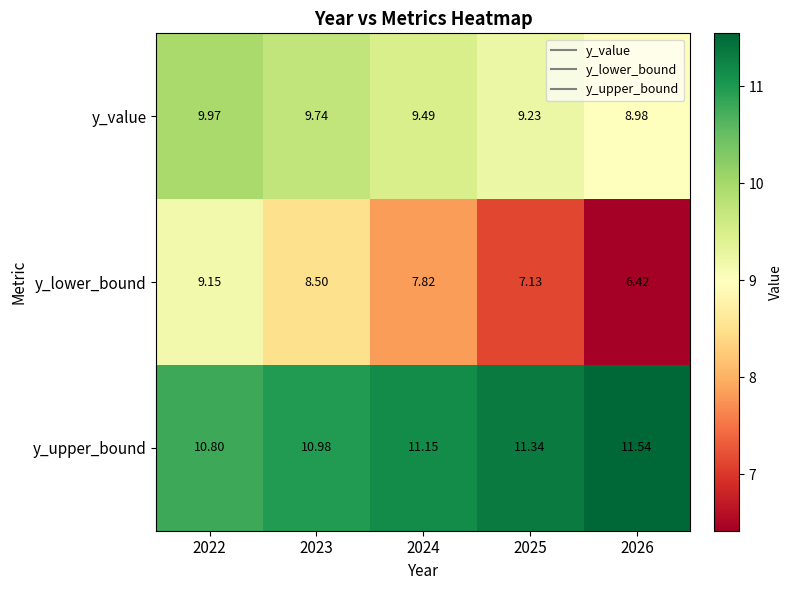

At which category is the sum across all series the highest?

2022